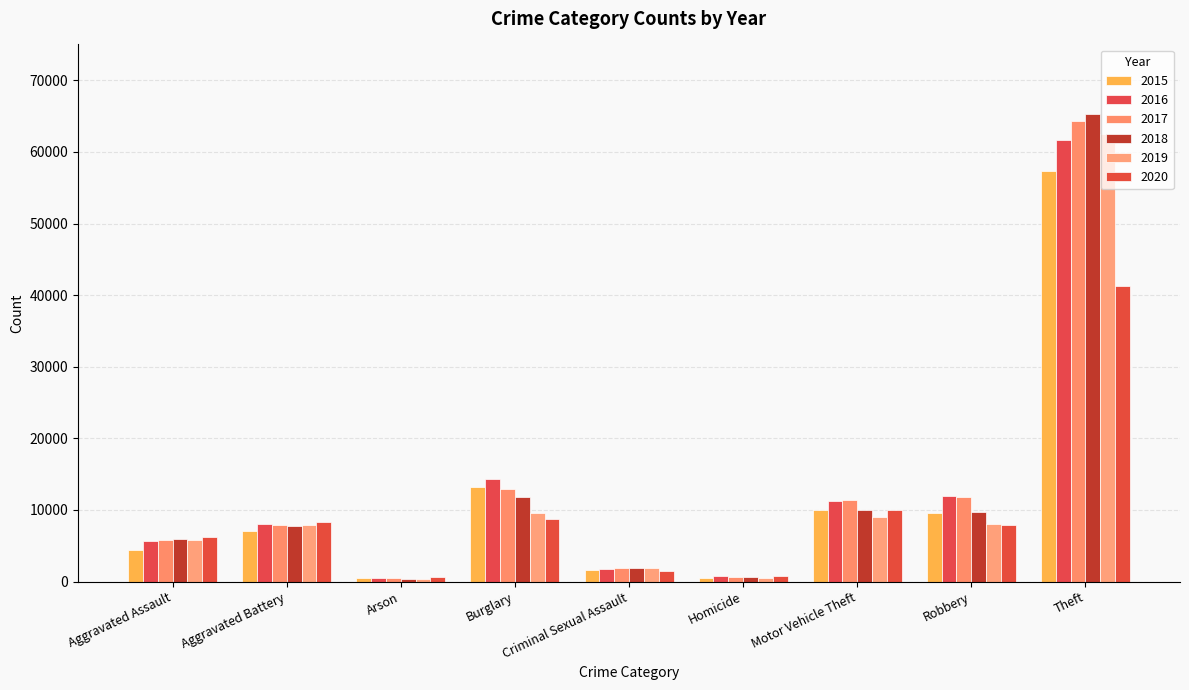

Which category has the highest value across all series?

Theft